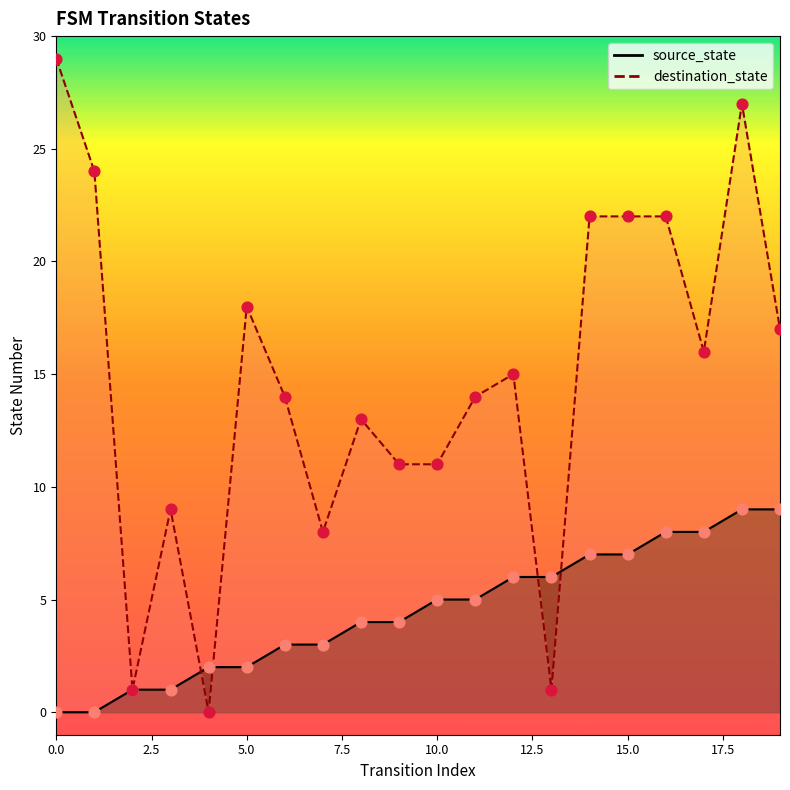

What is the total value across all series at 12?

21